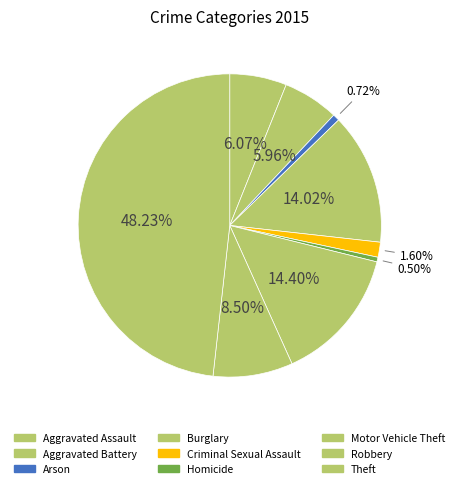

How many segments does this pie chart have?

9